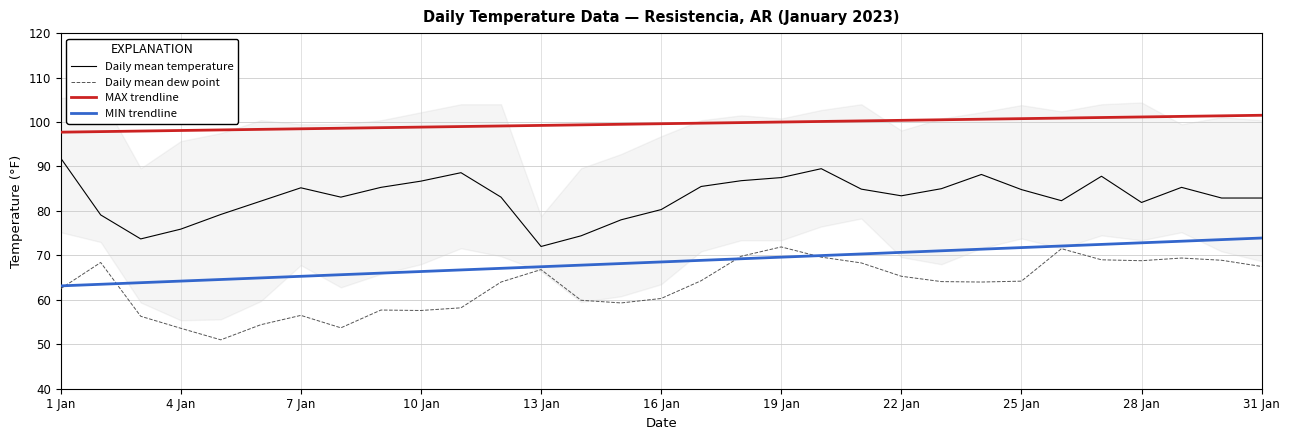

The value of MIN trendline at 16 Jan is 68.5. True or false?

True